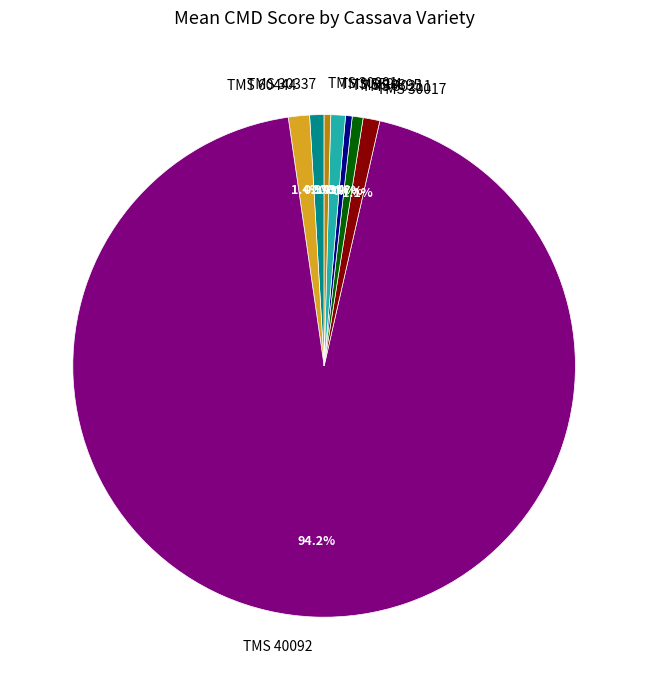

What percentage is the TMS 30211 slice, to the nearest percent?

1%